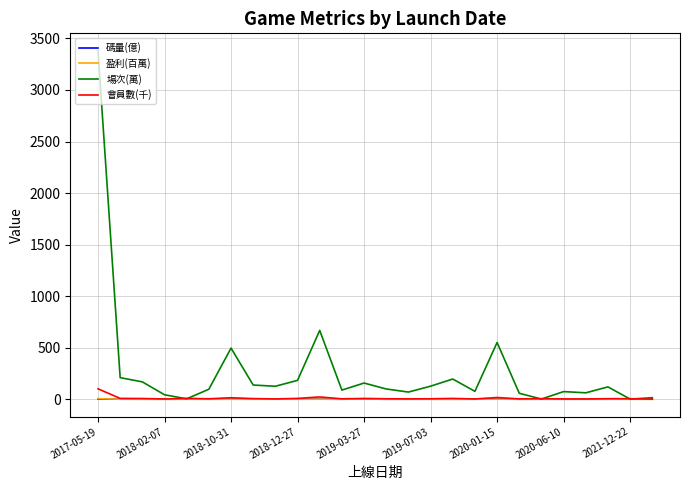

What is the maximum value shown in the chart?

3380.6